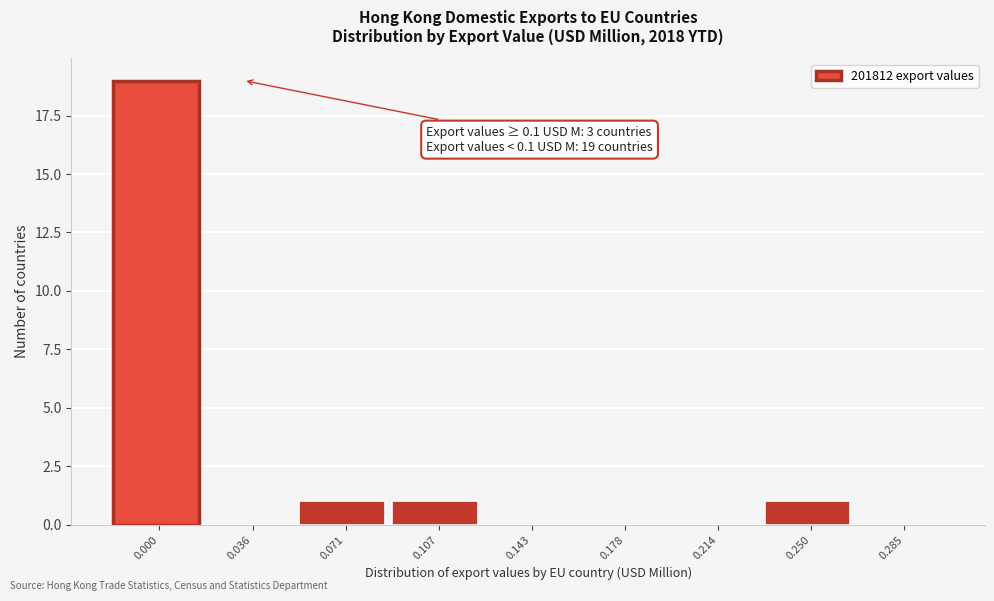

Reading left to right, list all the values displayed in this chart.

0.000=19	0.036=0	0.071=1	0.107=1	0.143=0	0.178=0	0.214=0	0.250=1	0.285=0